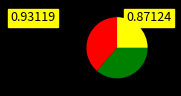

Does any single category account for the majority?

No